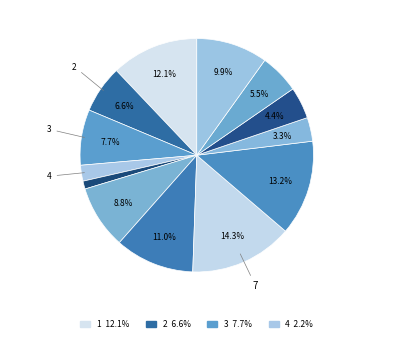

How many segments does this pie chart have?

13